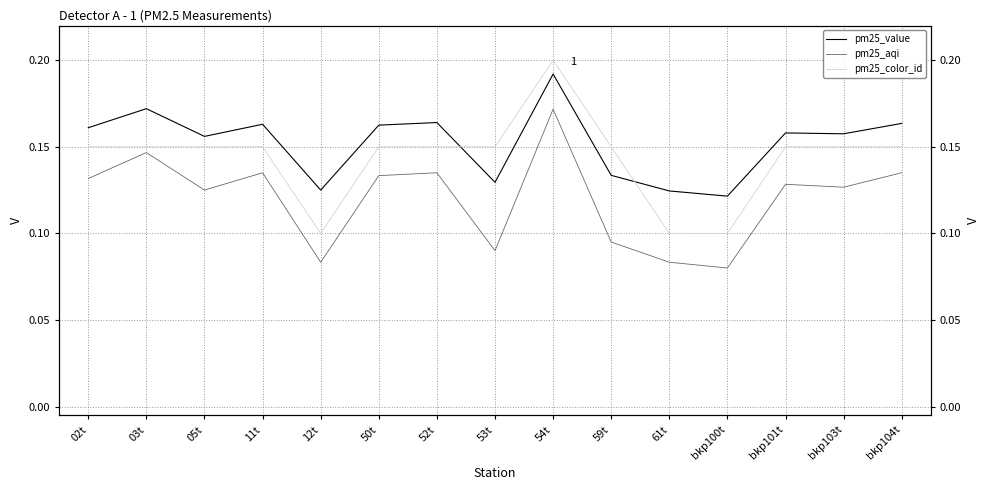

At which category is the sum across all series the highest?

54t